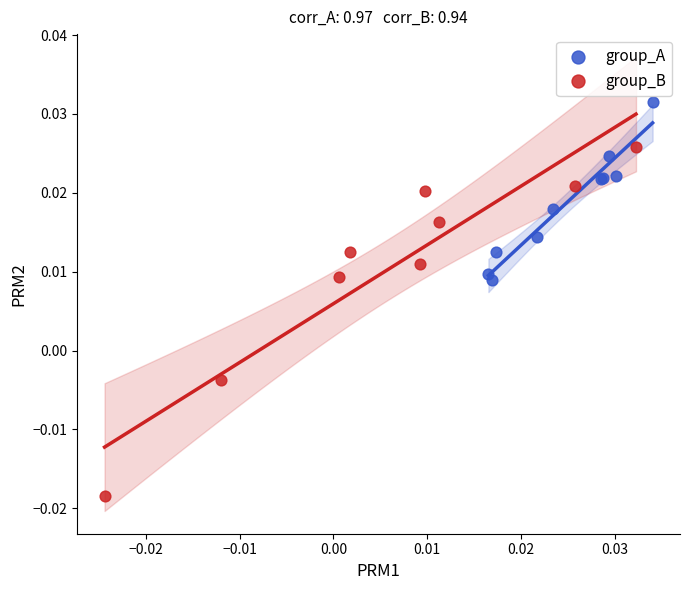

Which series reaches the maximum Y coordinate?

group_A